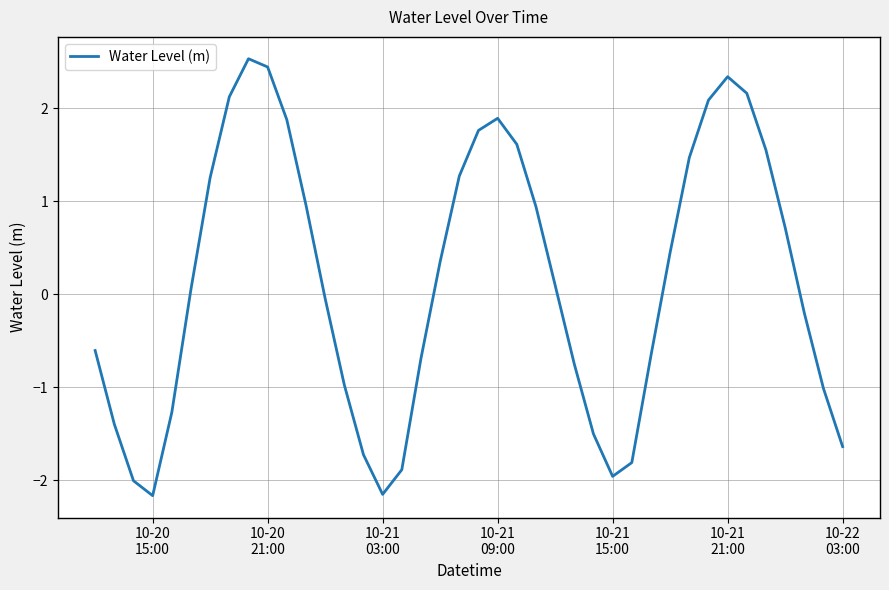

Is this an area chart (filled region under the line)?

No